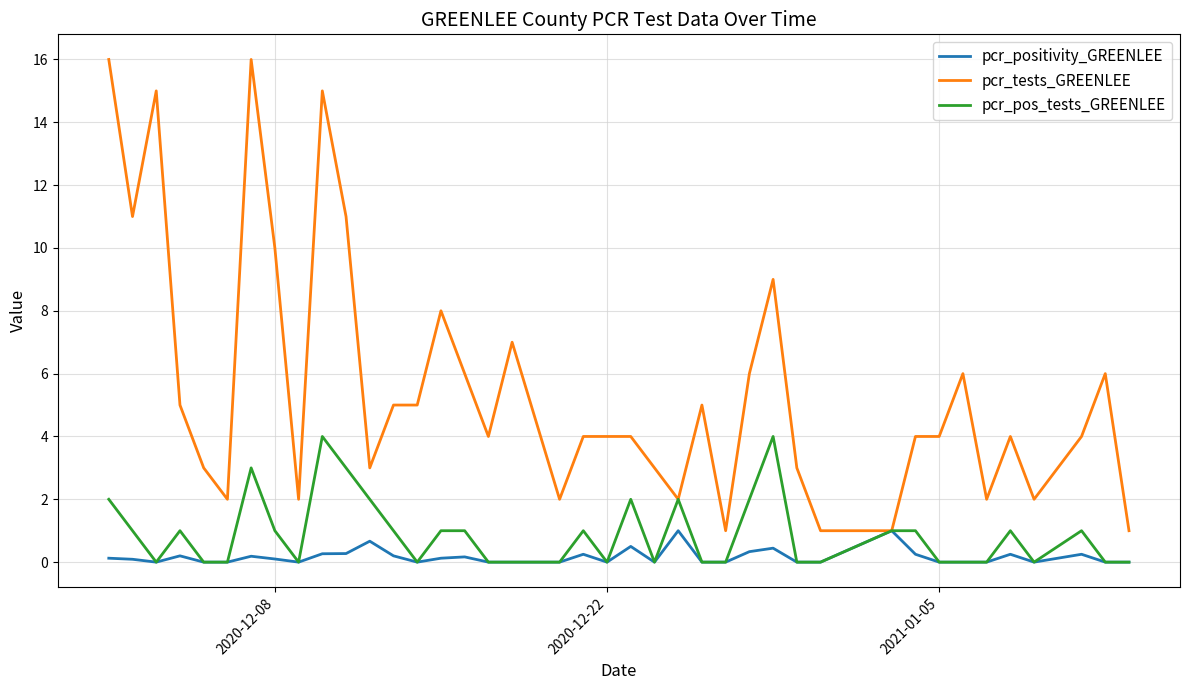

Which series has the largest total across all categories?

pcr_tests_GREENLEE